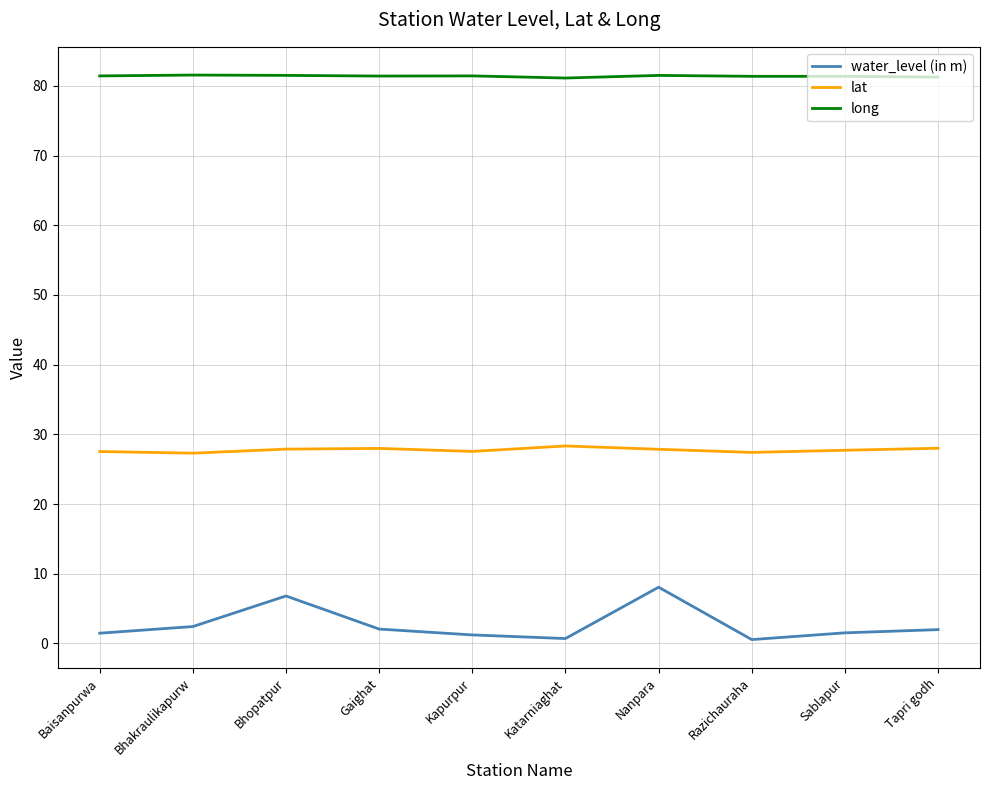

What position from the left is Tapri godh?

10